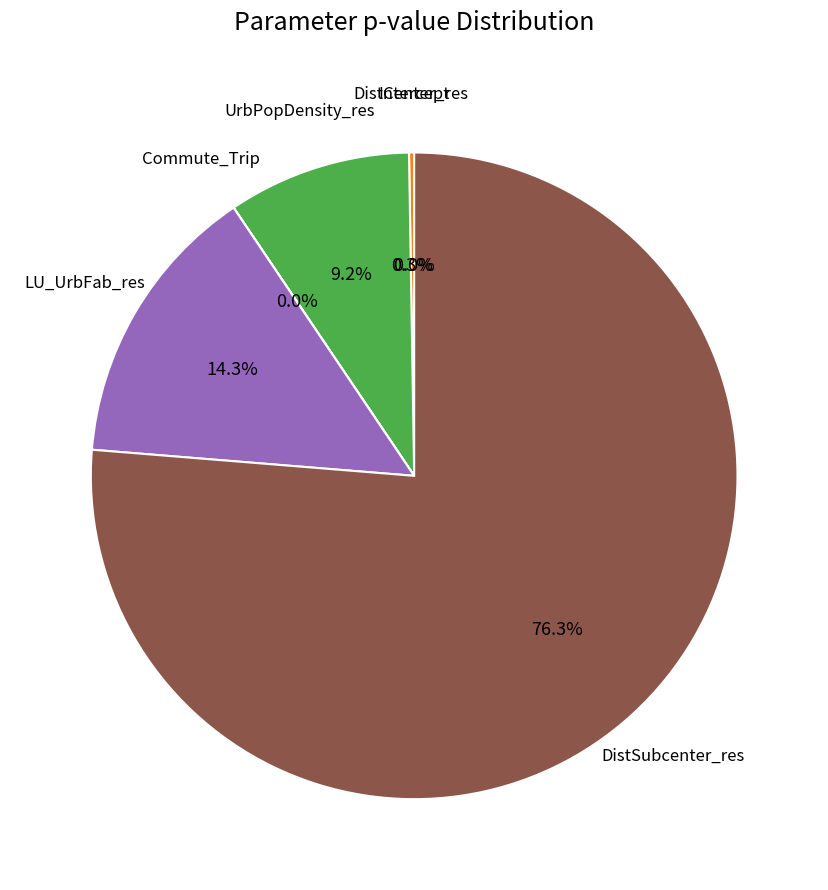

To the nearest percent, what is the difference between the Intercept and LU_UrbFab_res slice percentages?

14%